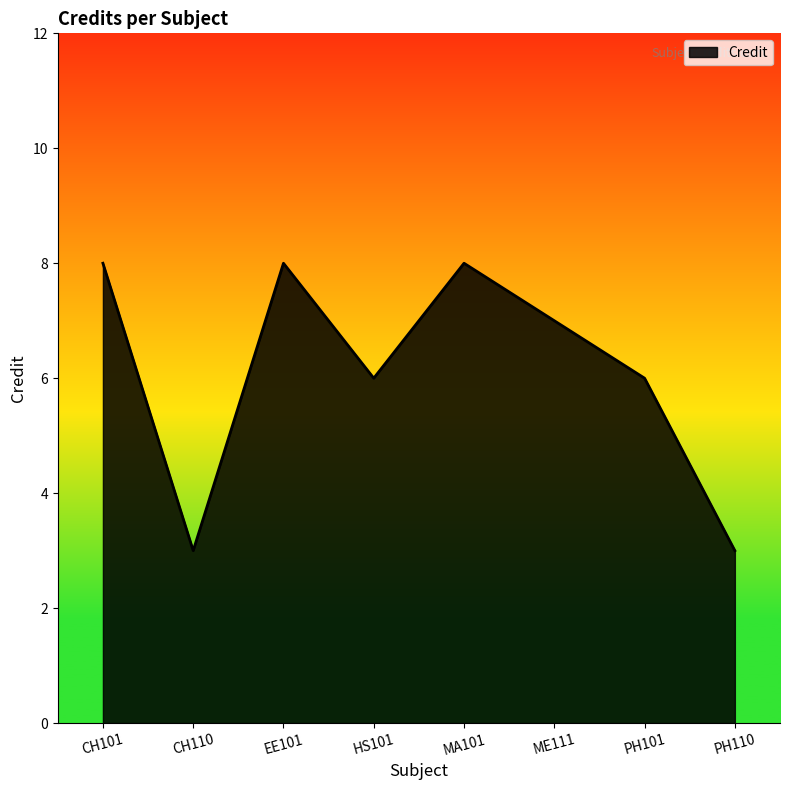

What is the greatest value displayed?

8